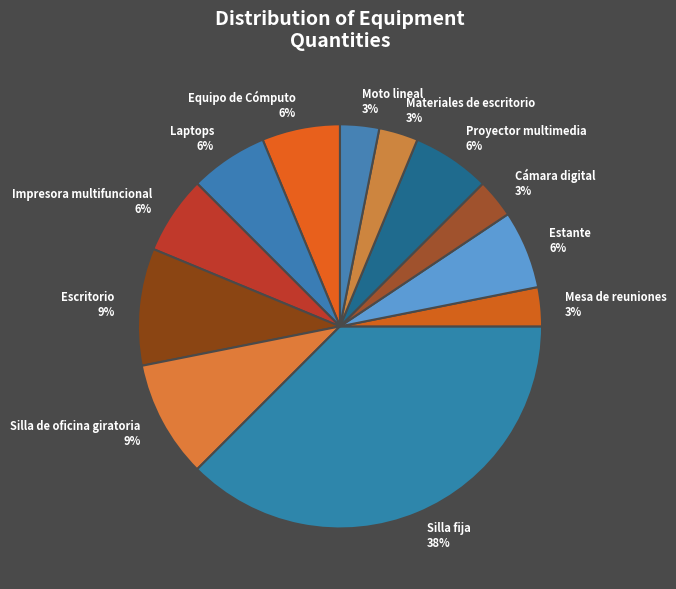

How many segments does this pie chart have?

12